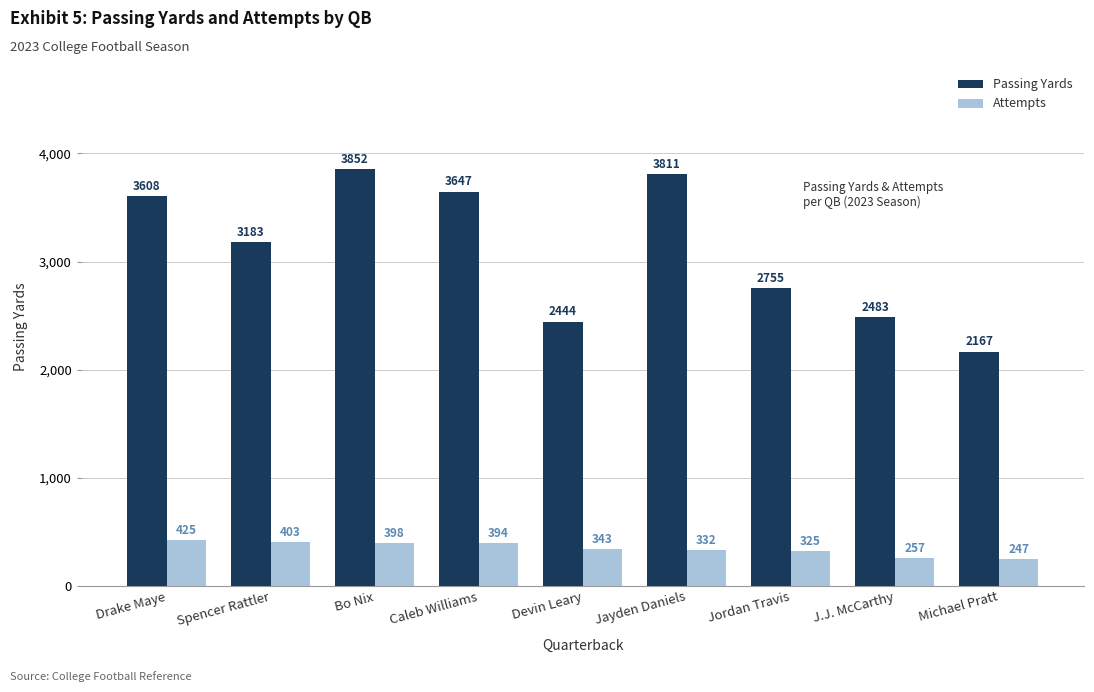

The Attempts series shows 332 at Jayden Daniels. True or false?

True